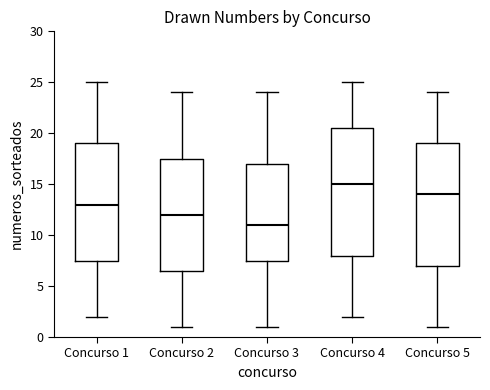

Where is the upper edge of the box for Concurso 5 on the y-axis? The values are not printed on the chart, so give them approximately, as read against the axis.

19.0